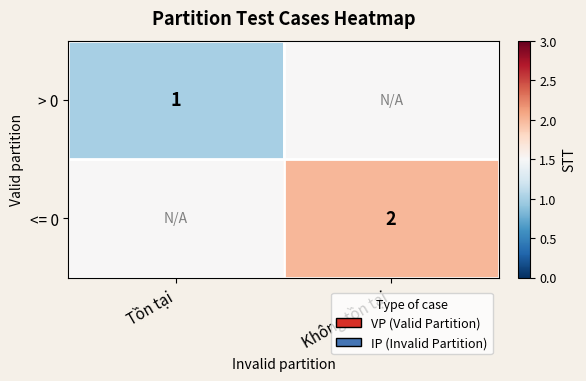

The > 0 series shows 1.0 at Tồn tại. True or false?

True